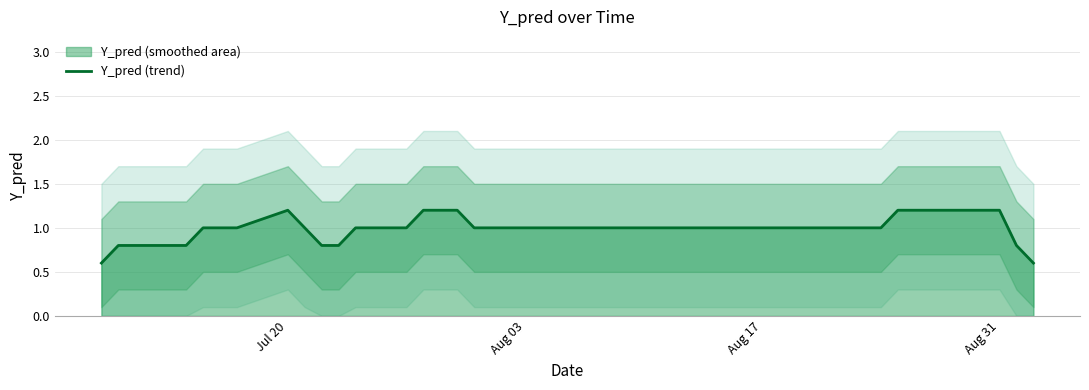

How many lines are shown in the chart?

1